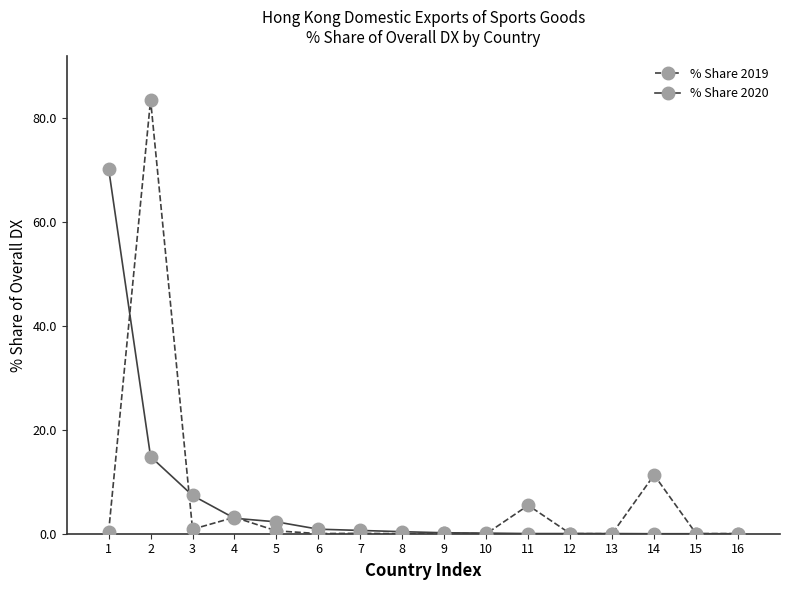

What is the difference between the maximum and second lowest values in the % Share 2020 series?

70.3